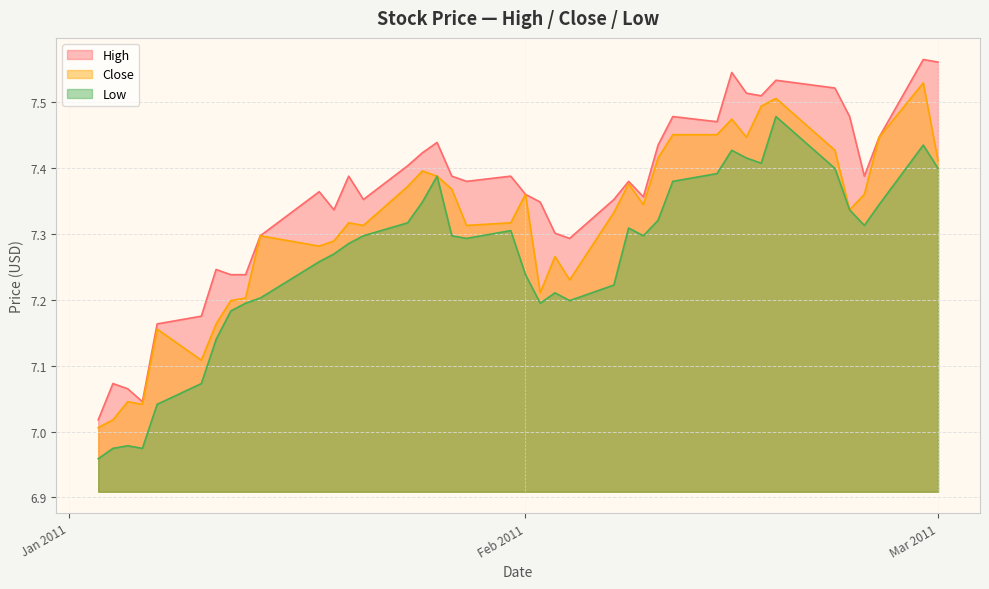

List the series in order of their overall mean, lowest first.

Low, Close, High